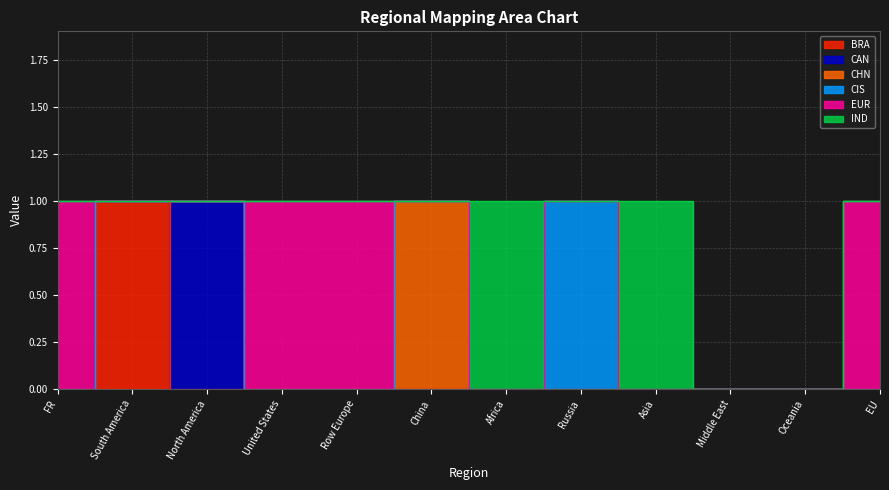

Where is CIS nearest to the value 0?

FR